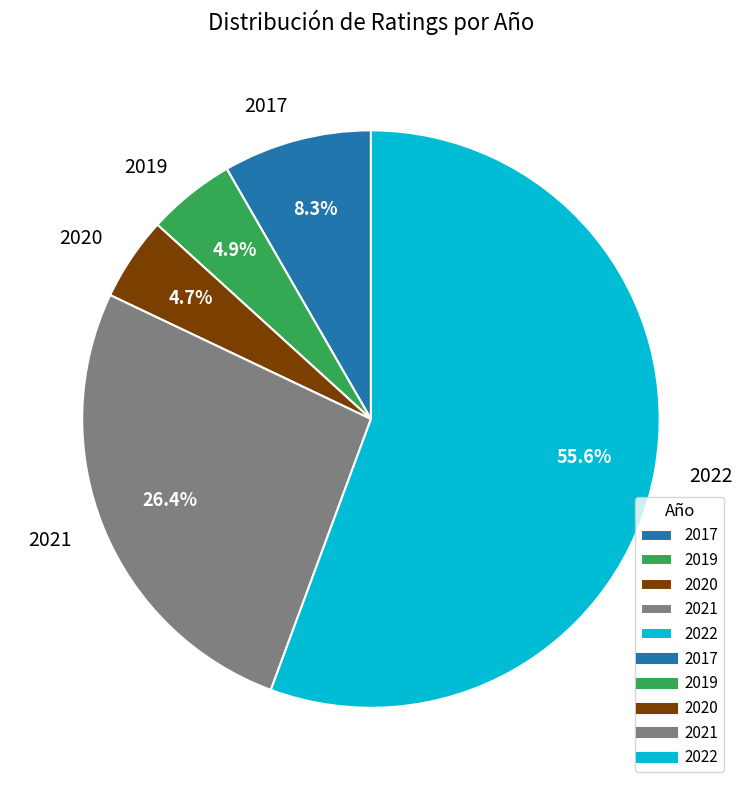

What is the majority slice?

2022